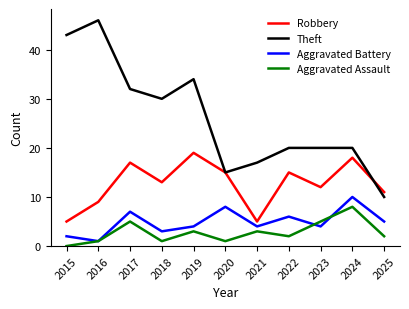

True or false: Robbery and Aggravated Assault intersect in this chart.

False